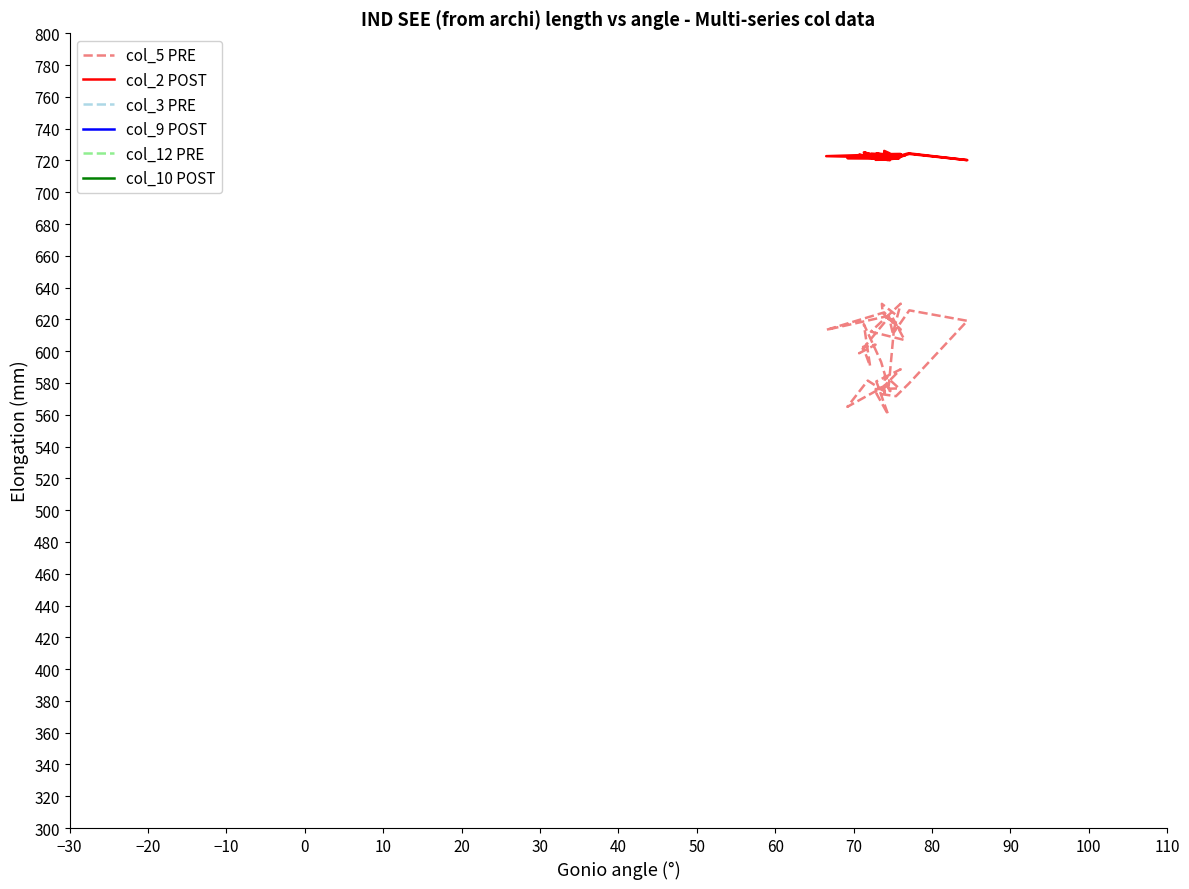

How many lines are shown in the chart?

6